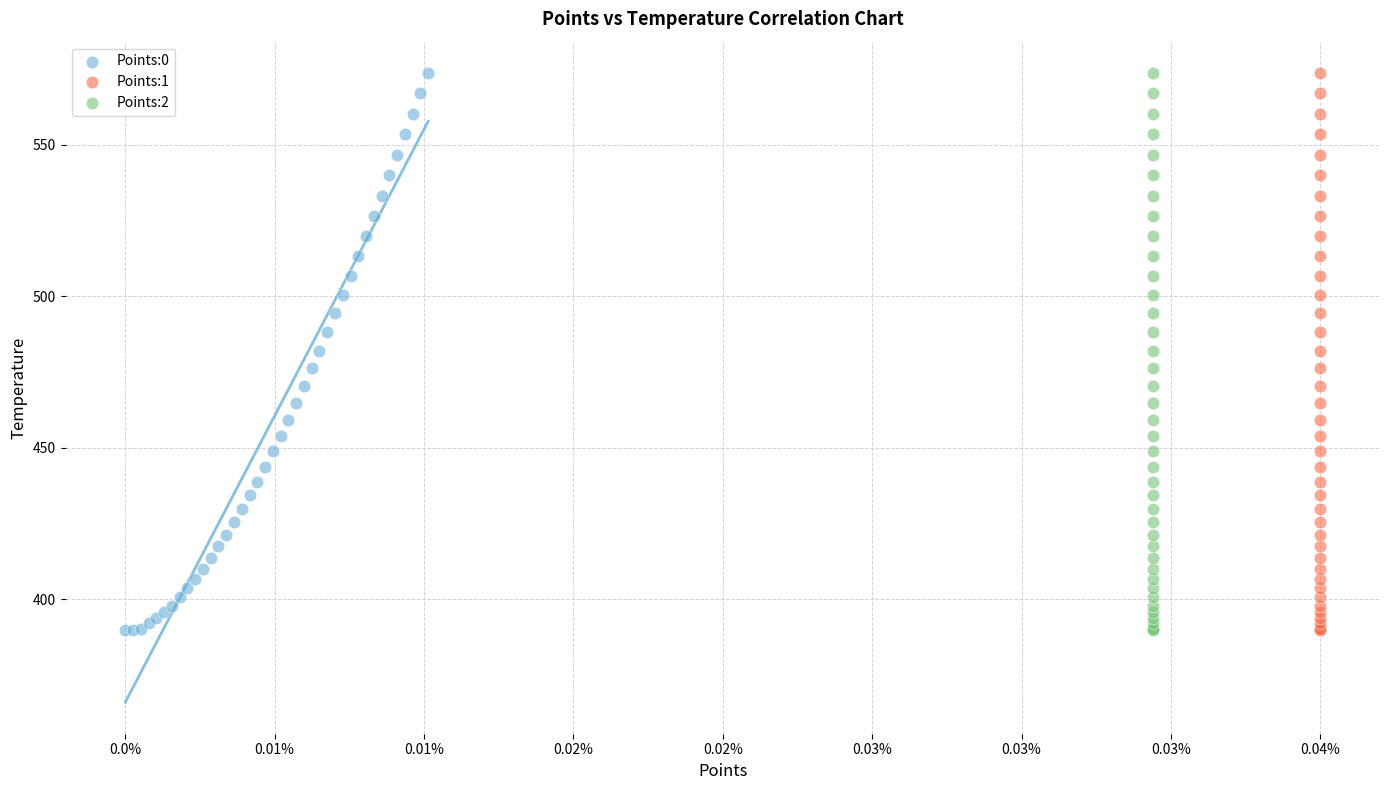

What are all the series names shown in the legend?

Points:0, Points:1, Points:2